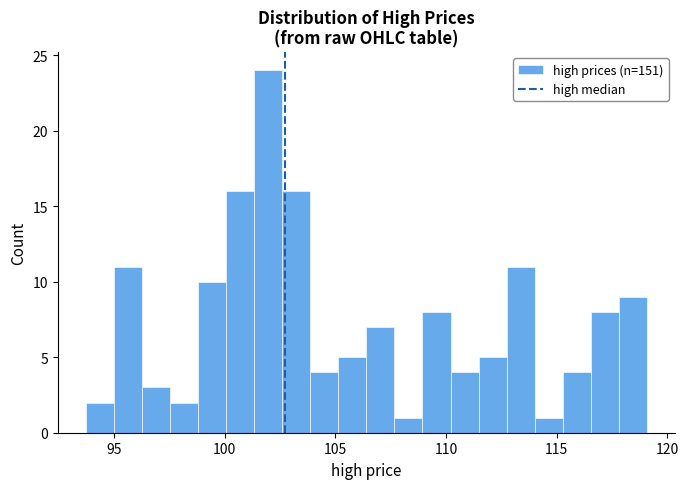

Around what value on the x-axis is the tallest bar? Give the approximate position of its centre, as read against the axis.

102.0